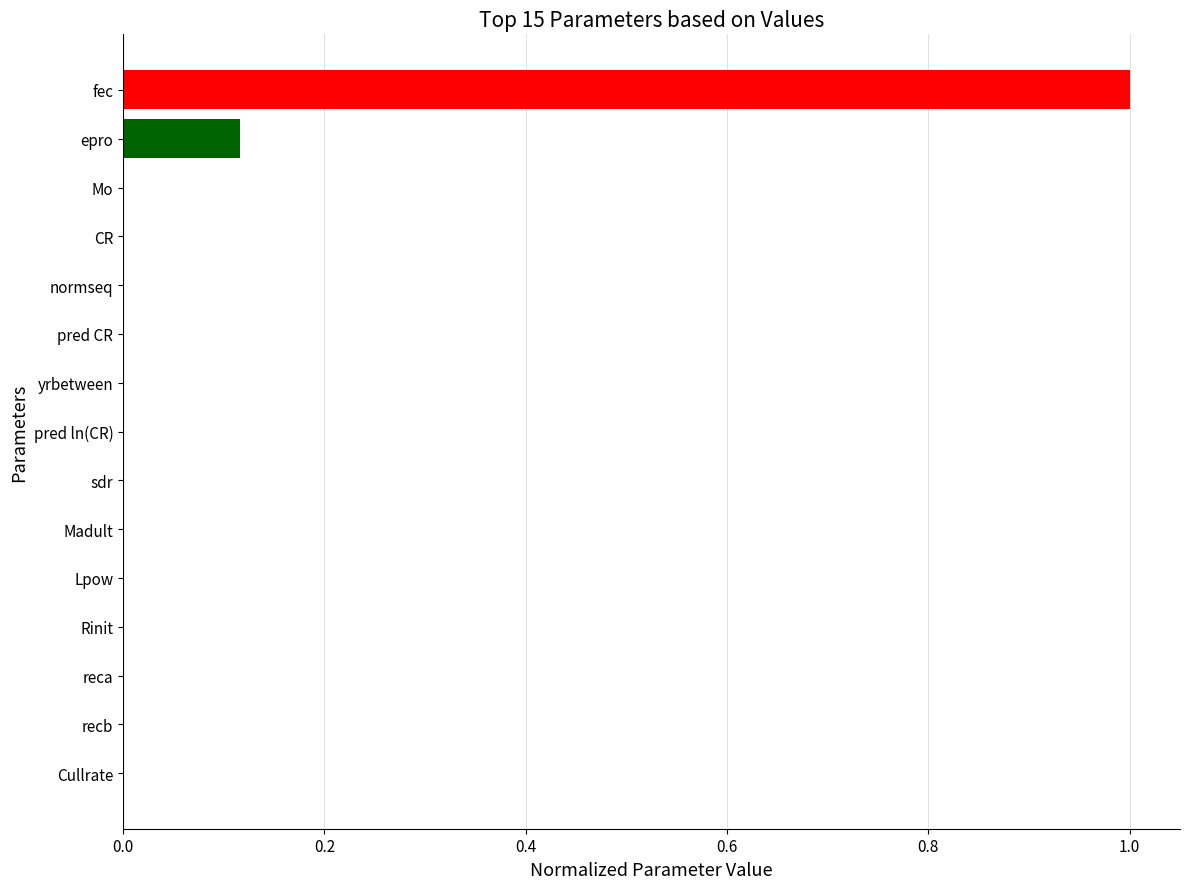

What is the sum of all values?

1.1